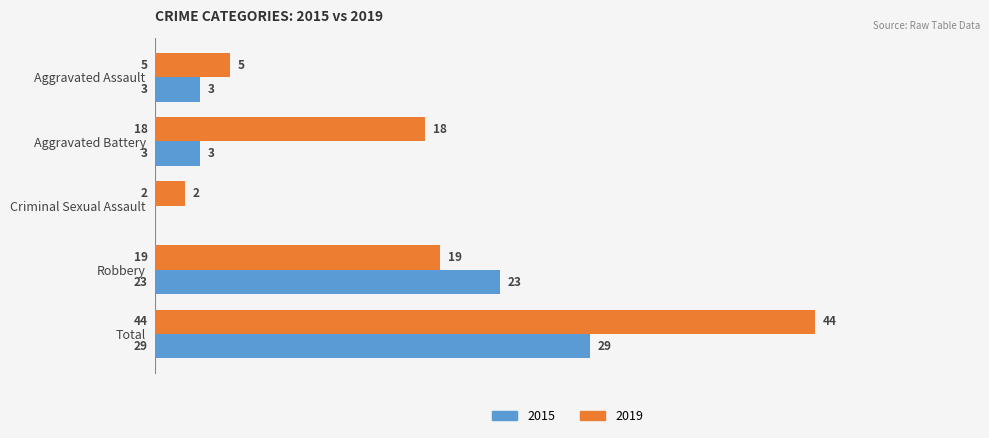

What is the sum of the 2019 values at Aggravated Assault and Total?

49